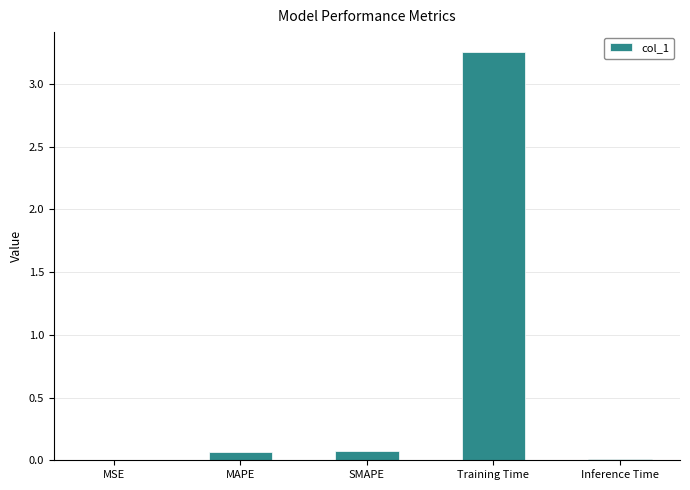

Which label corresponds to the largest value in the chart?

Training Time